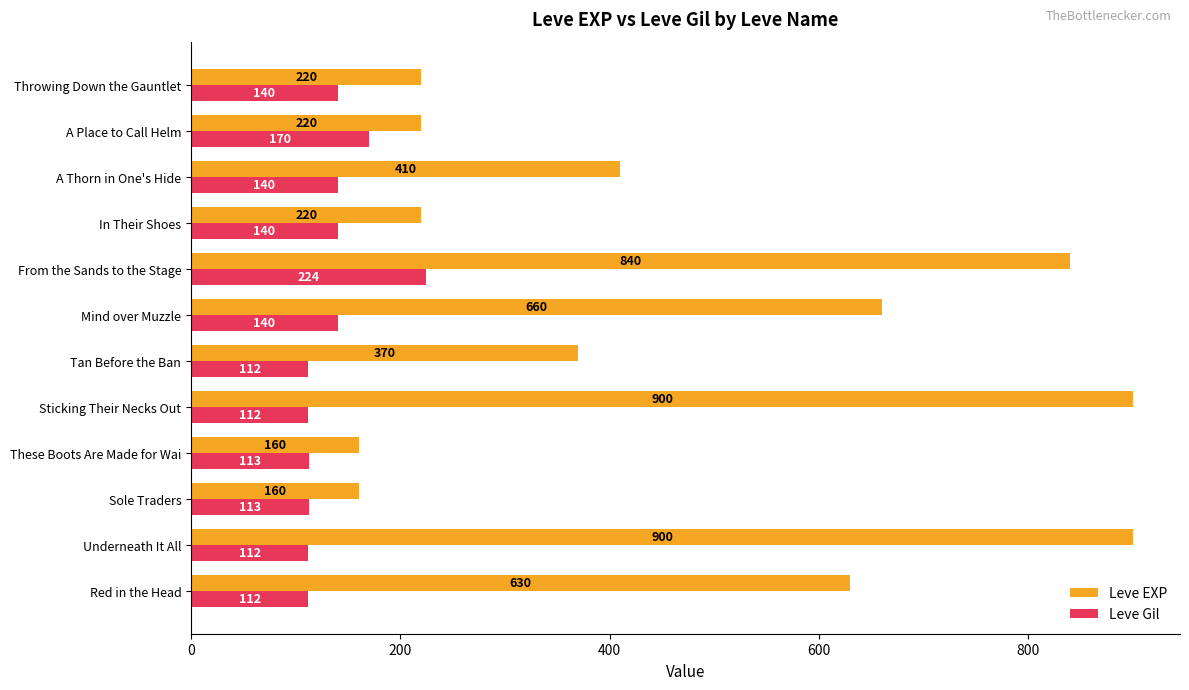

Between Tan Before the Ban and In Their Shoes, which series saw the biggest shift?

Leve EXP